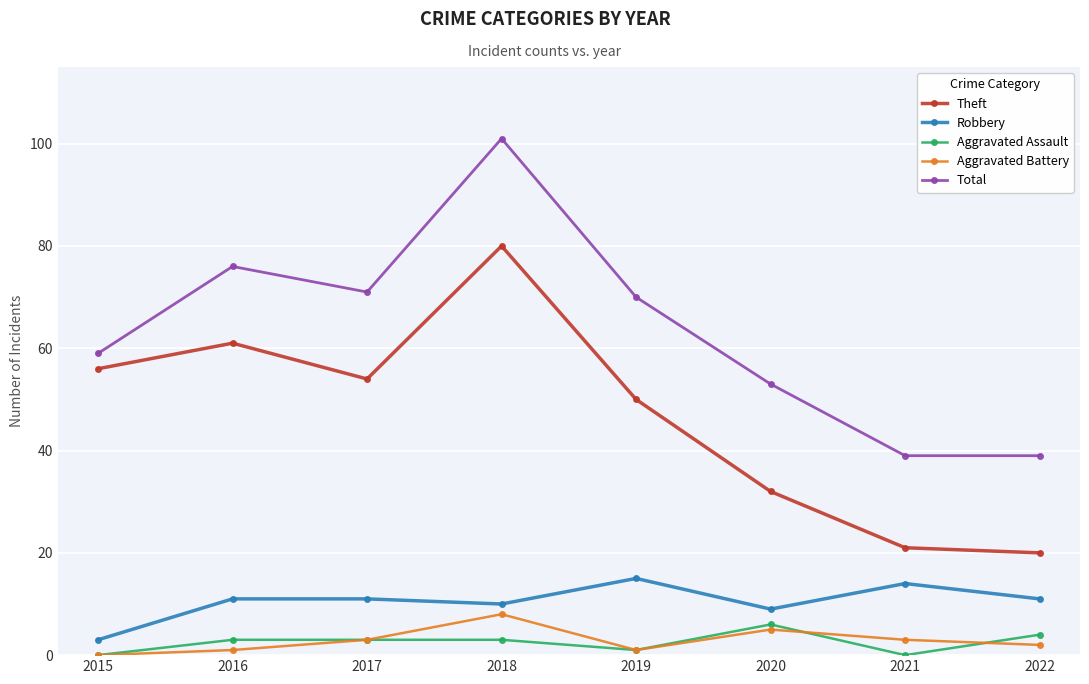

In Theft, how many points are higher than both neighbors (excluding endpoints)?

2